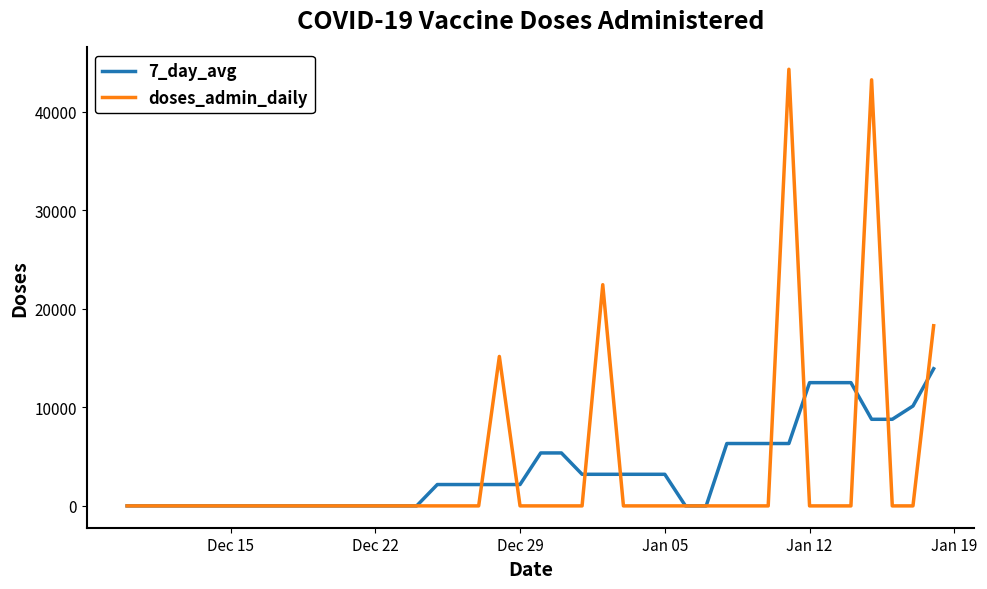

What is the maximum value shown in the chart?

44328.0